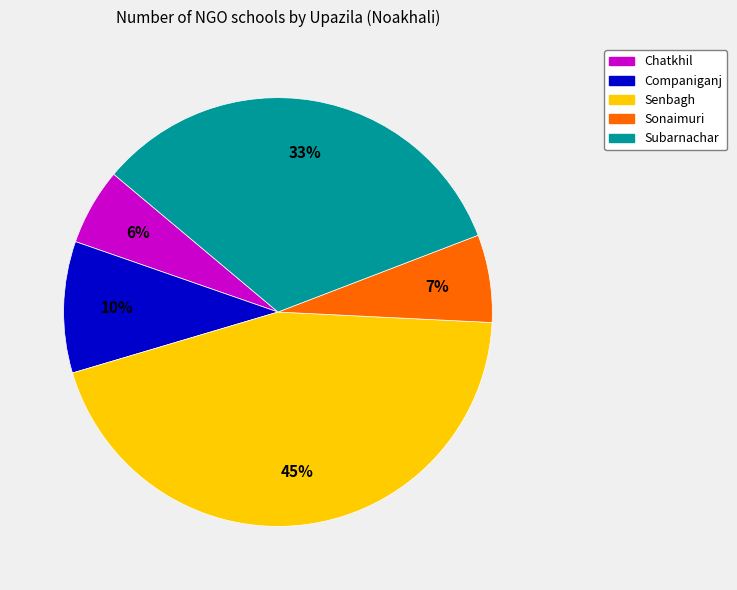

Rank the categories by value from highest to lowest.

Senbagh, Subarnachar, Companiganj, Sonaimuri, Chatkhil